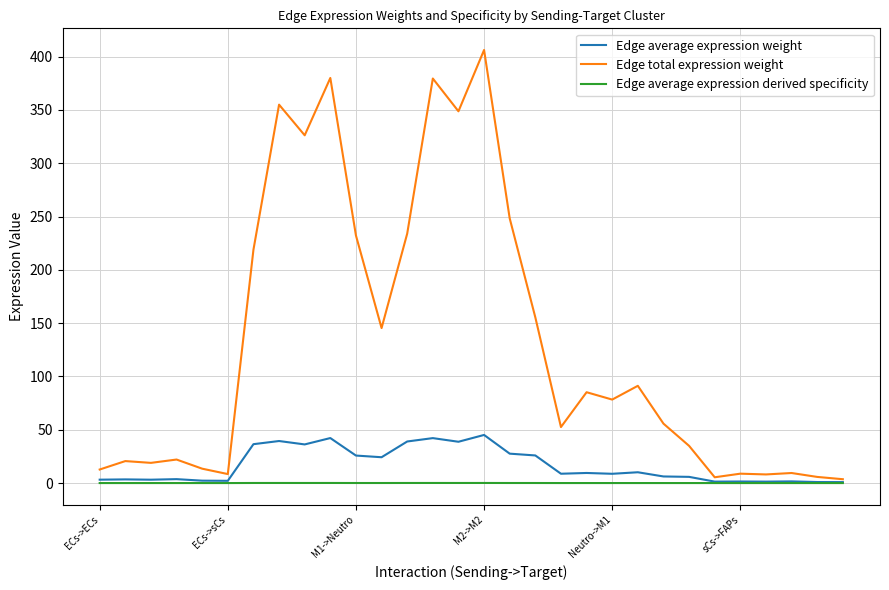

Which series has the largest total across all categories?

Edge total expression weight